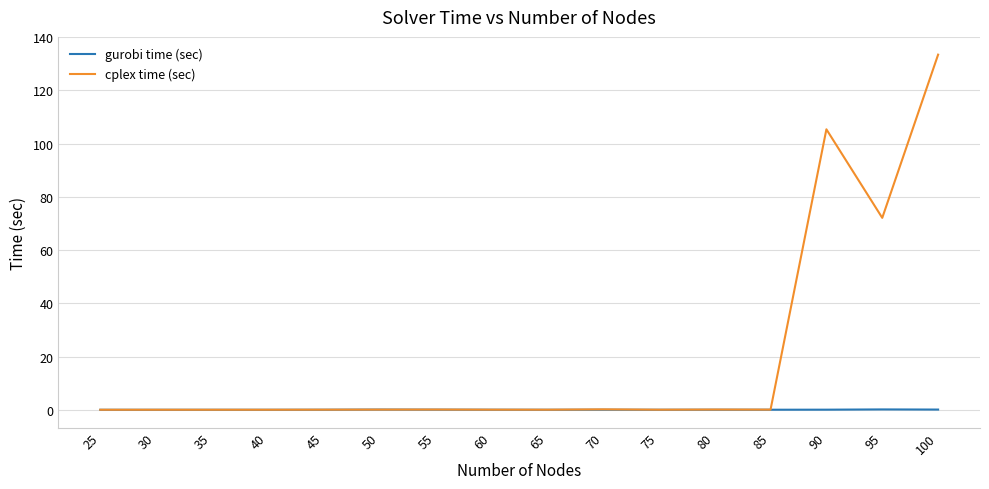

What is the spread (max minus min) of values at 70?

0.1